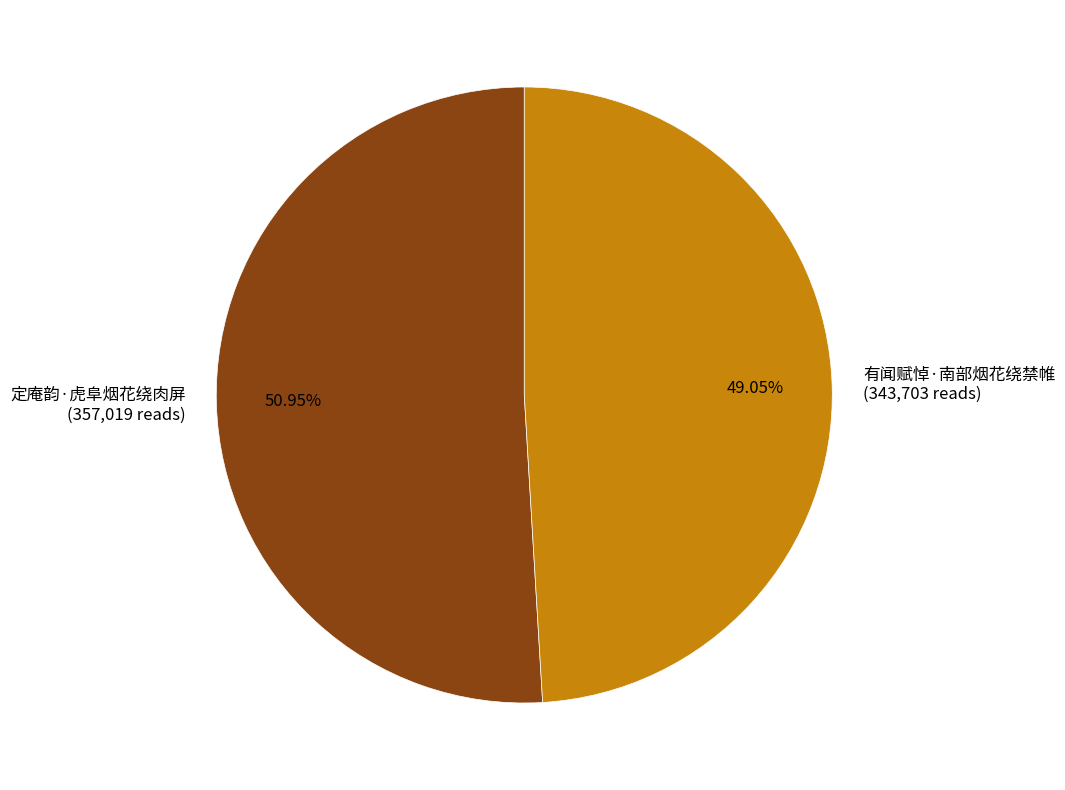

Is the sum of 定庵韵·虎阜烟花绕肉屏 and 有闻赋悼·南部烟花绕禁帷 greater than half?

Yes